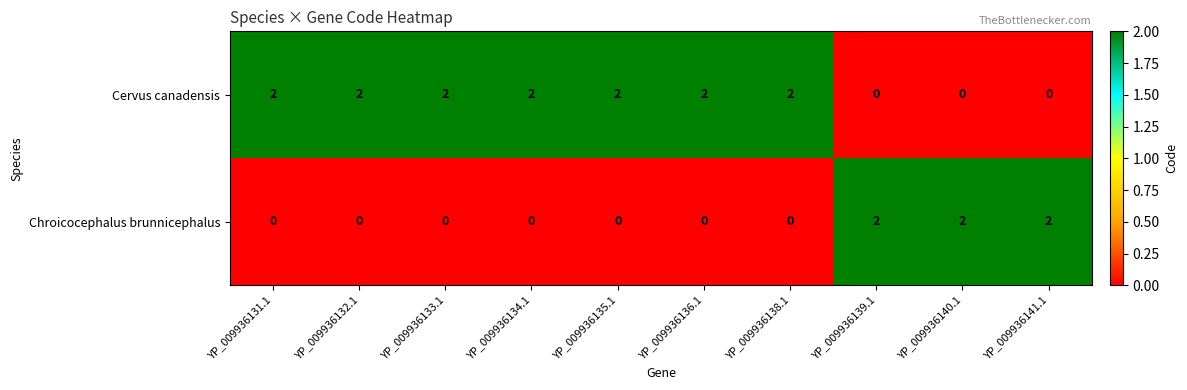

Rank the series at YP_009936134.1 from highest to lowest value.

Cervus canadensis, Chroicocephalus brunnicephalus